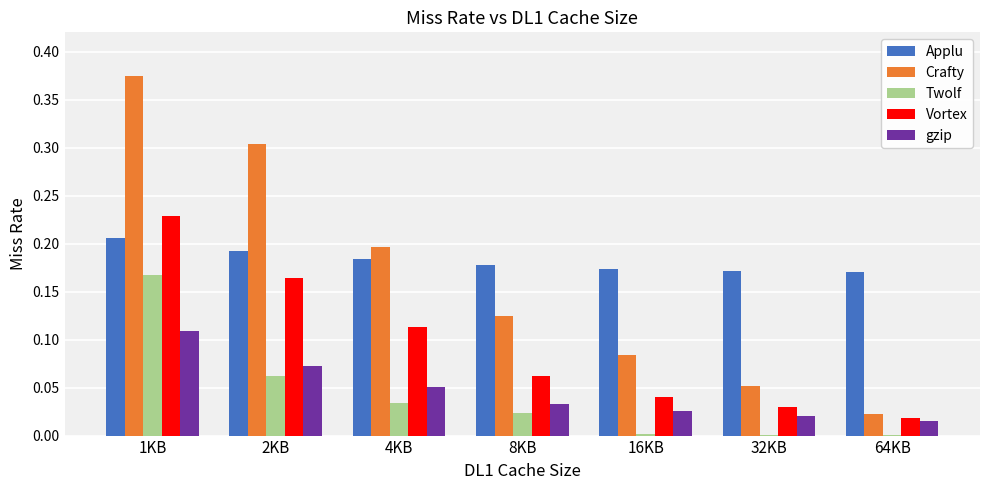

How many series are shown in this chart?

5